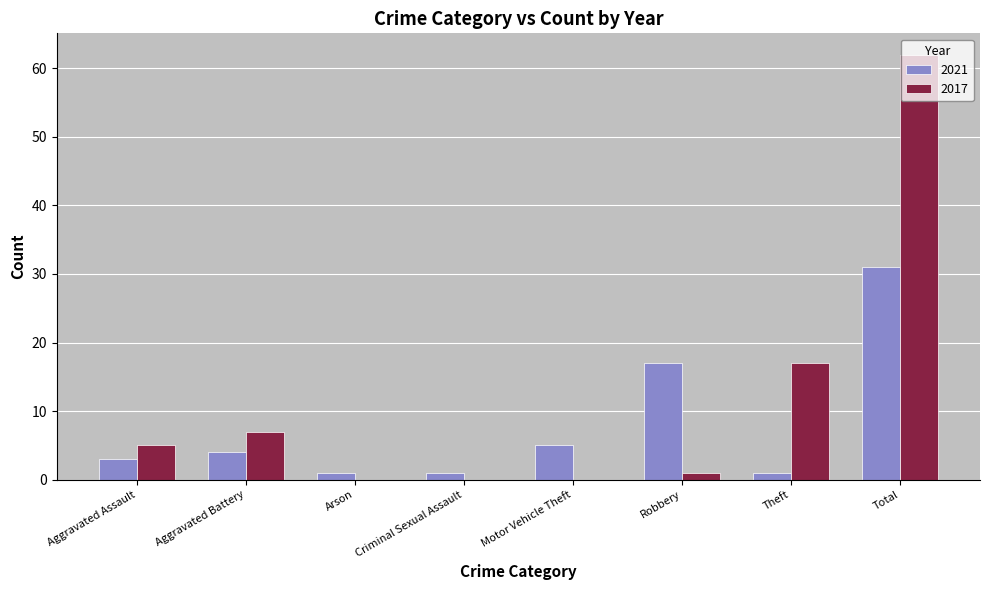

What is the total value across all series at Aggravated Assault?

8